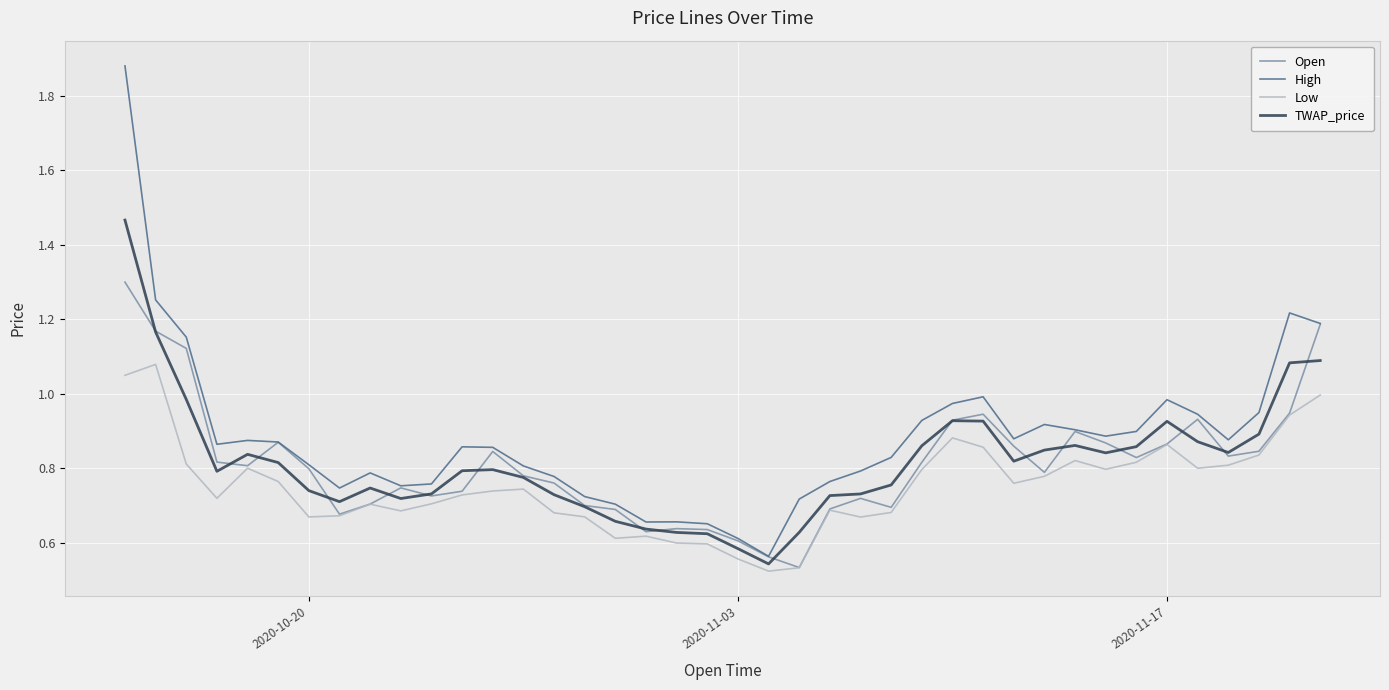

Rank the series by their maximum value, from lowest to highest.

Low, Open, TWAP_price, High